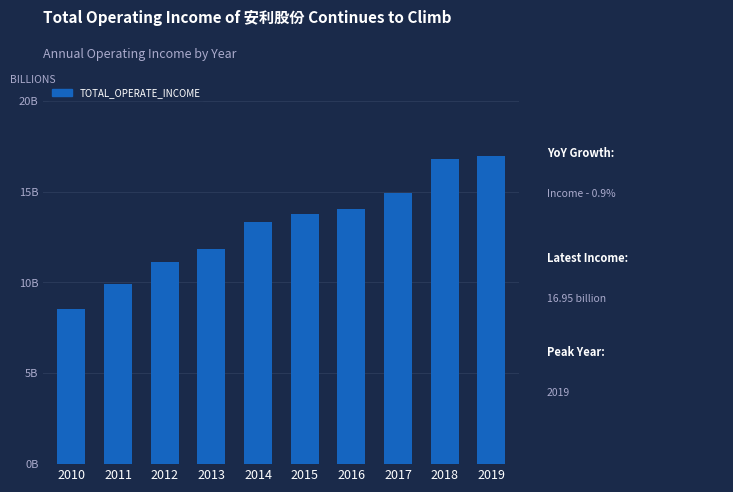

Which label corresponds to the largest value in the chart?

2019